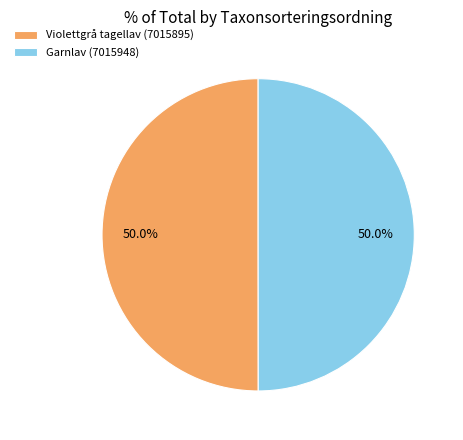

What percentage is the Garnlav (7015948) slice, to the nearest percent?

50%